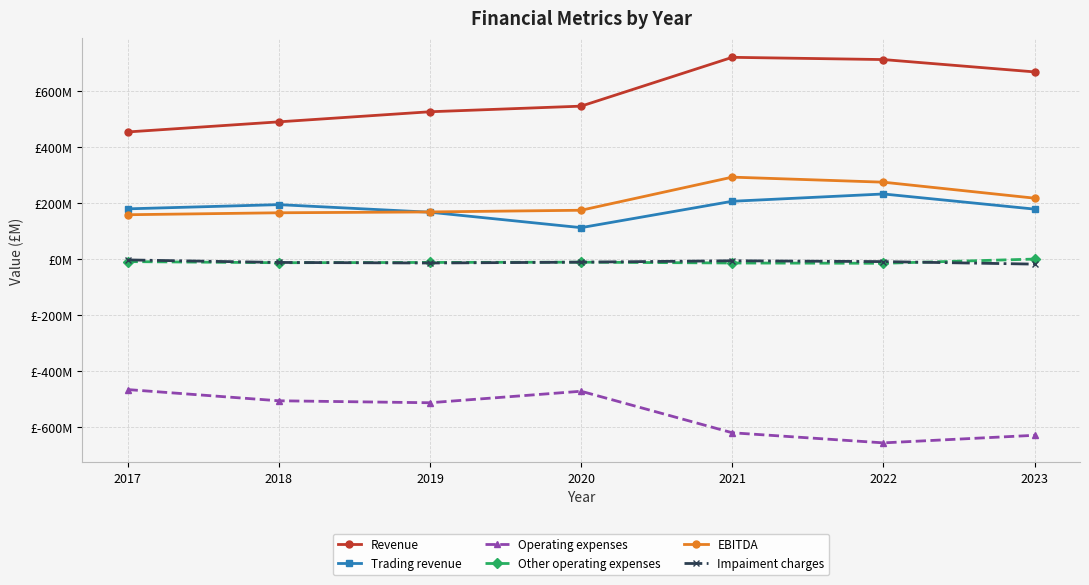

Rank the series at 2020 from lowest to highest value.

Operating expenses, Other operating expenses, Impaiment charges, Trading revenue, EBITDA, Revenue